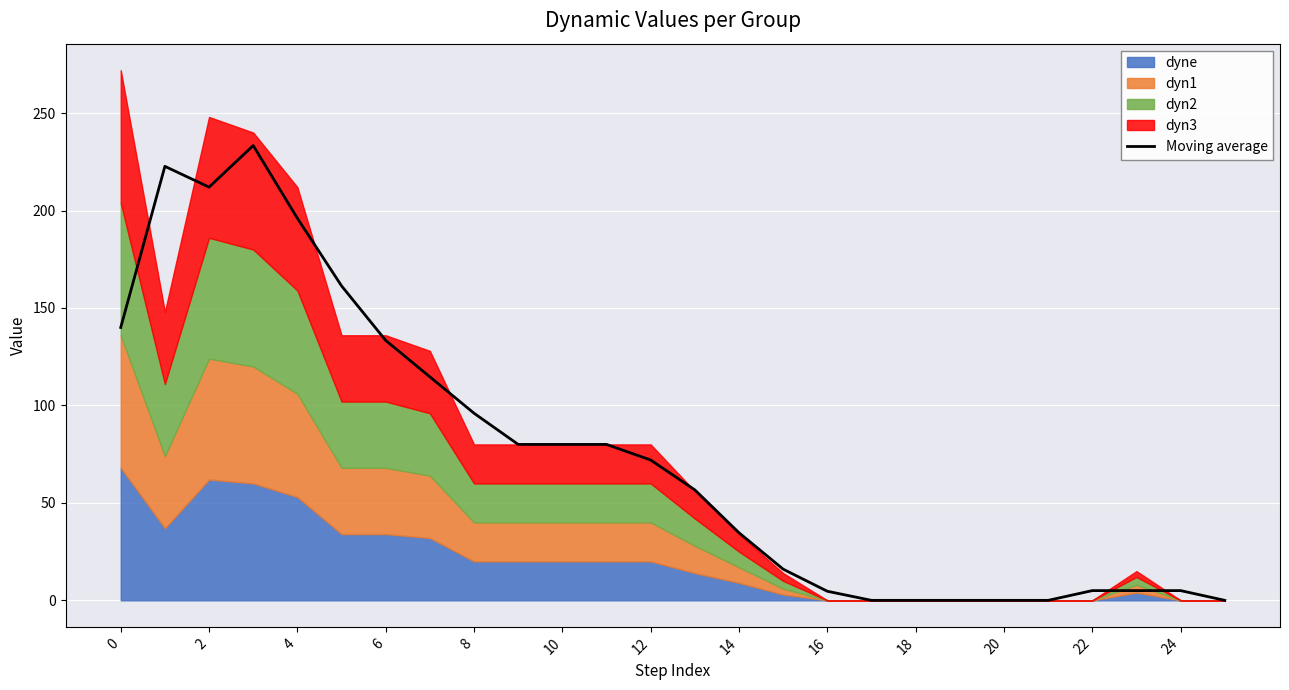

Is it true that Moving average equals 5.0 at 24?

True